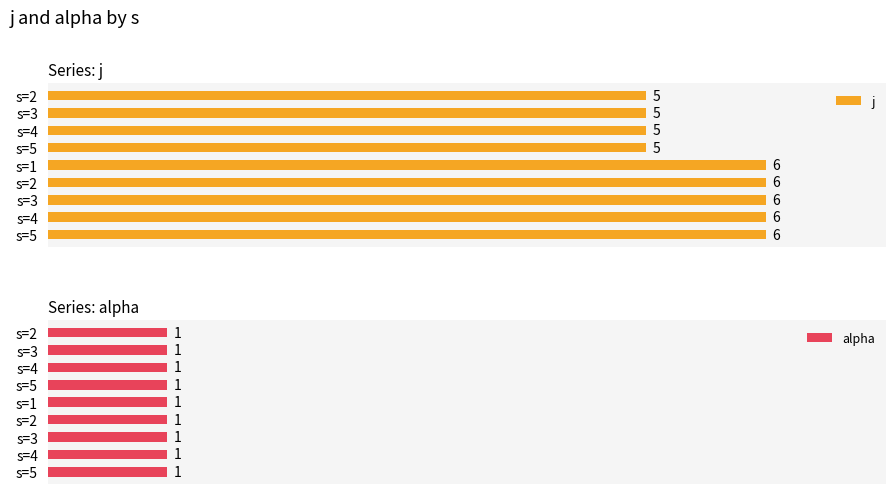

What value does the j series have at s=5?

5.0